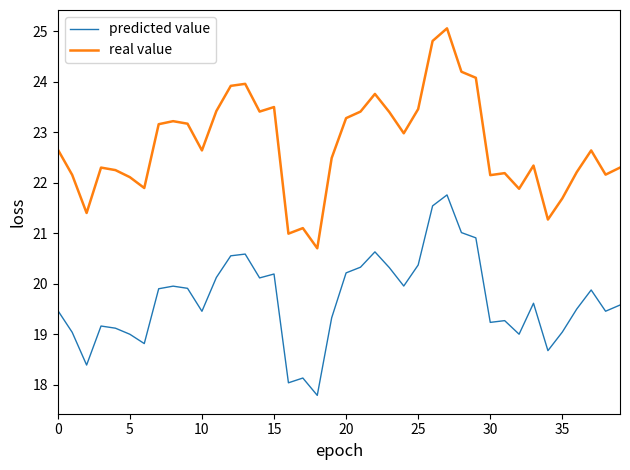

What is the smallest value displayed?

17.8